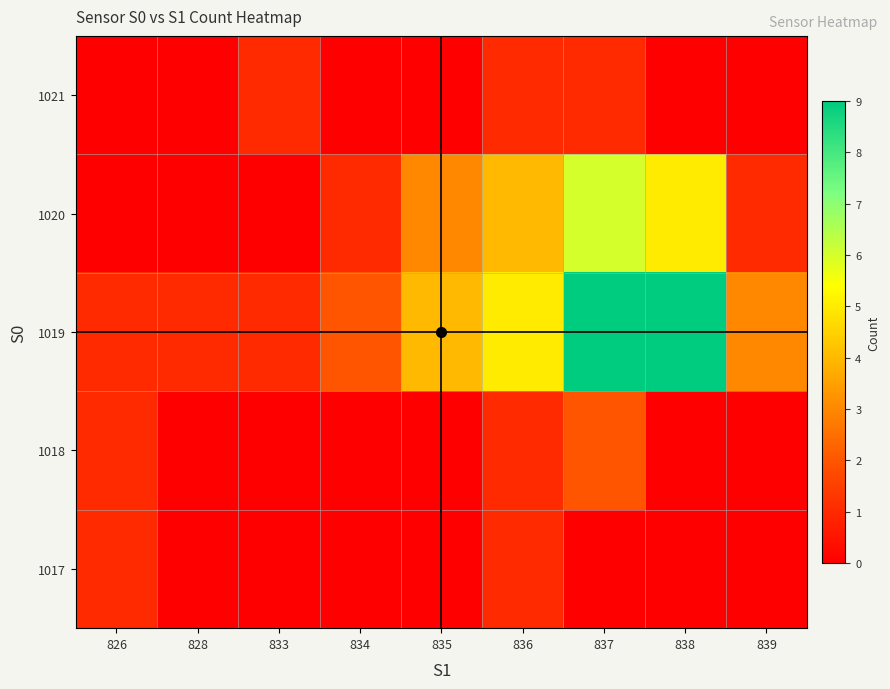

List the series in order of their peak value, highest first.

1019, 1020, 1018, 1017, 1021